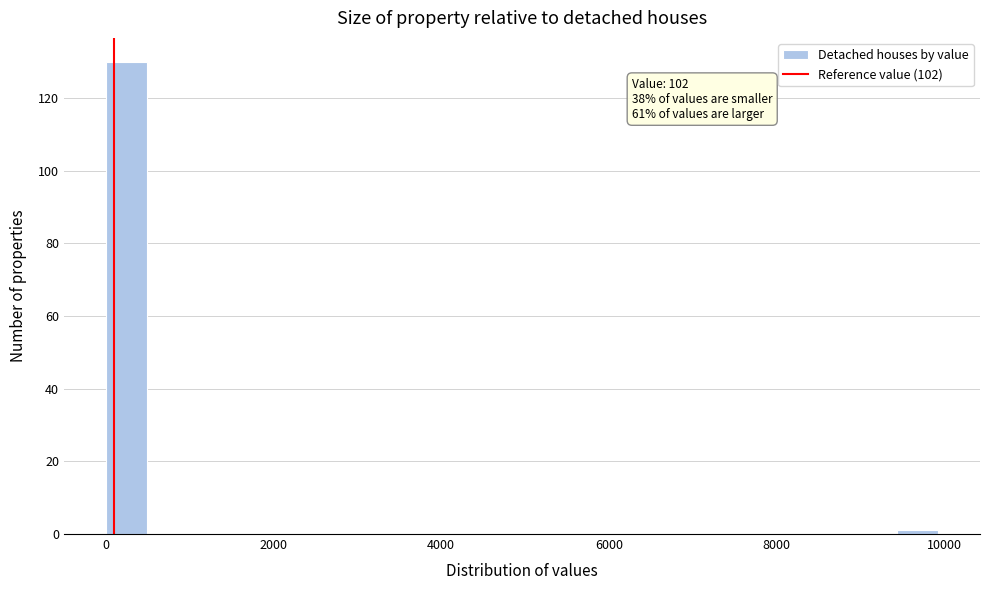

Read against the x-axis, roughly where is the centre of the tallest bar?

200